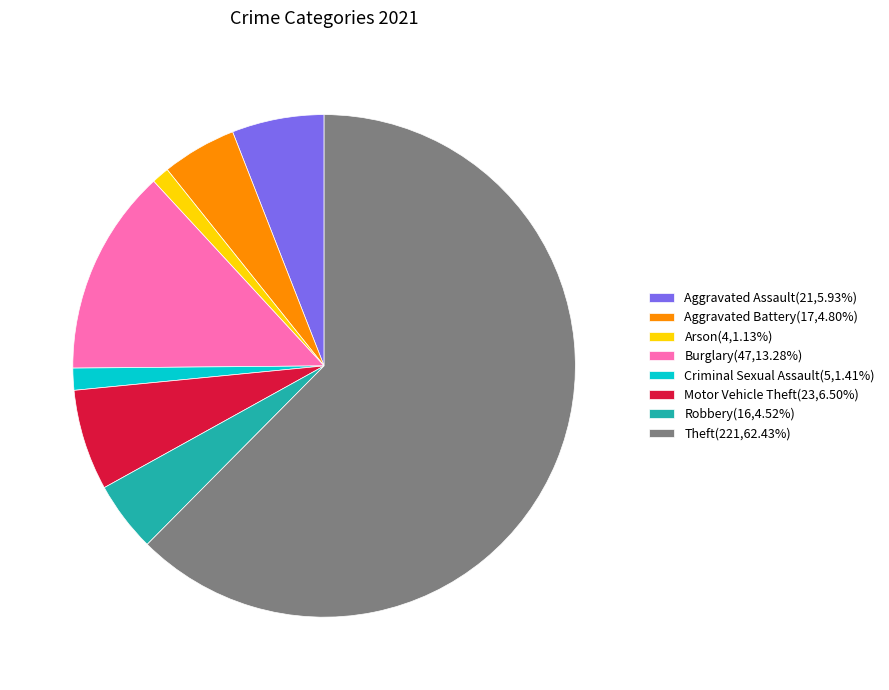

True or false: Motor Vehicle Theft accounts for 6% of the total.

True